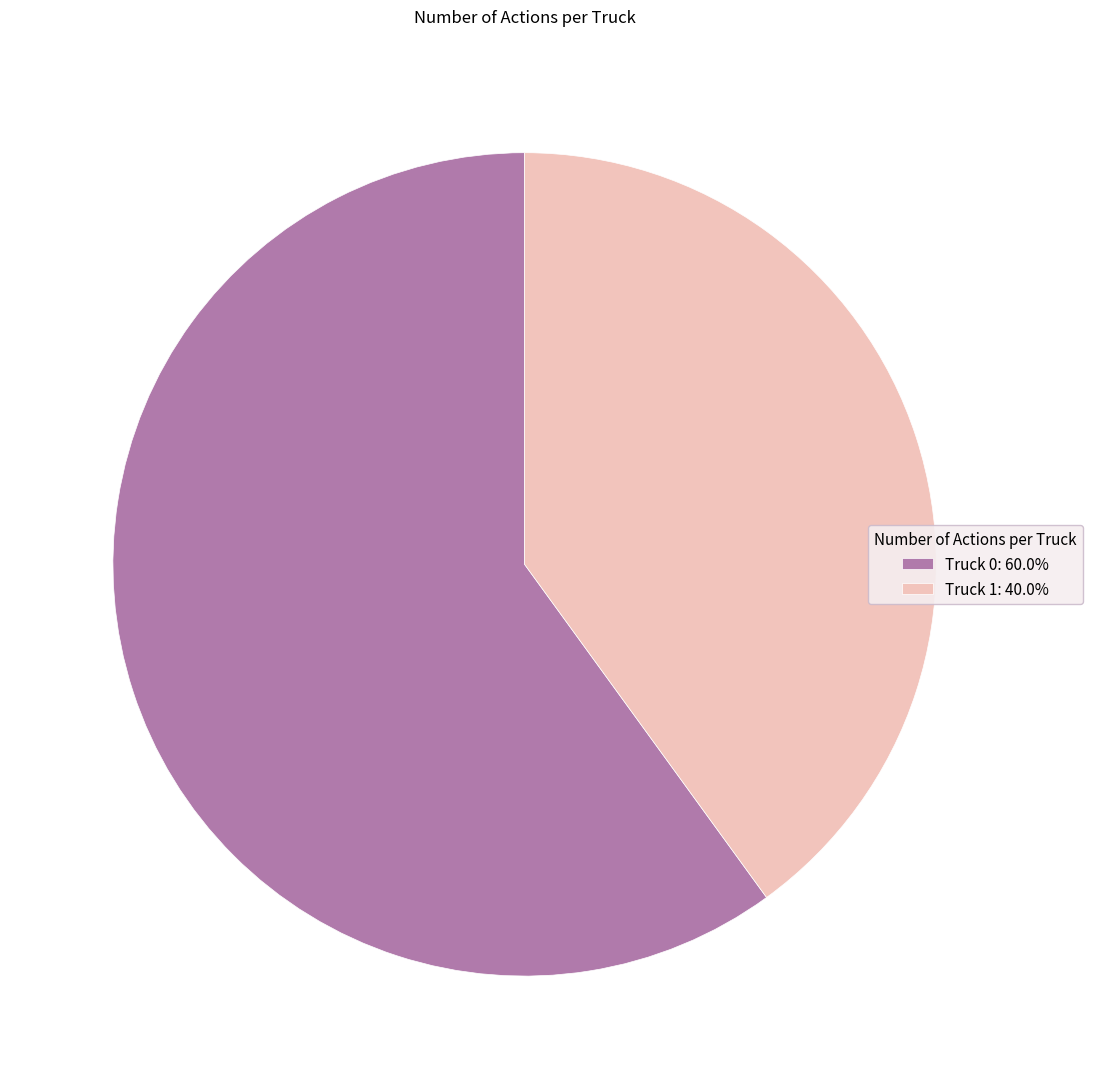

Which category has the smallest portion of the pie?

Truck 1